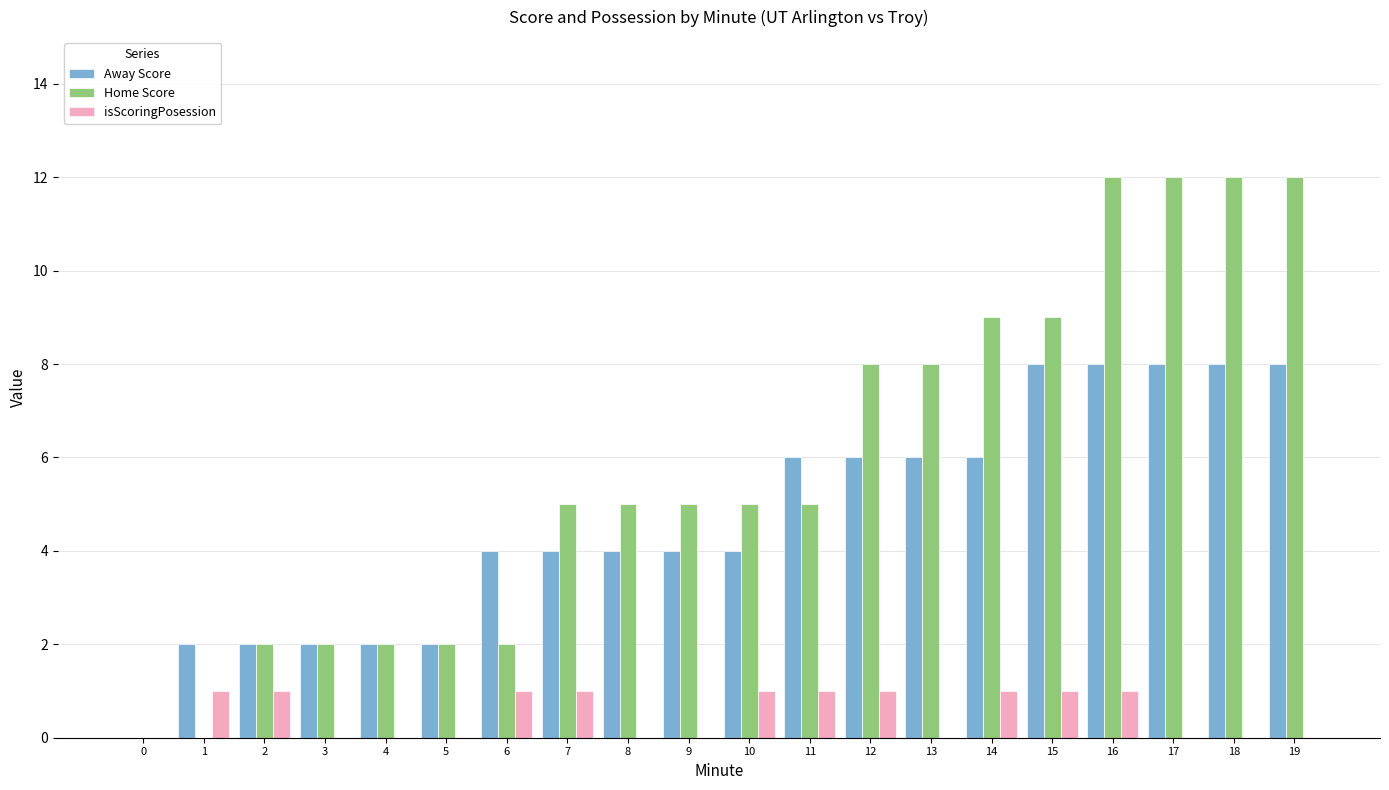

The value of Home Score at 1 is 8. True or false?

False